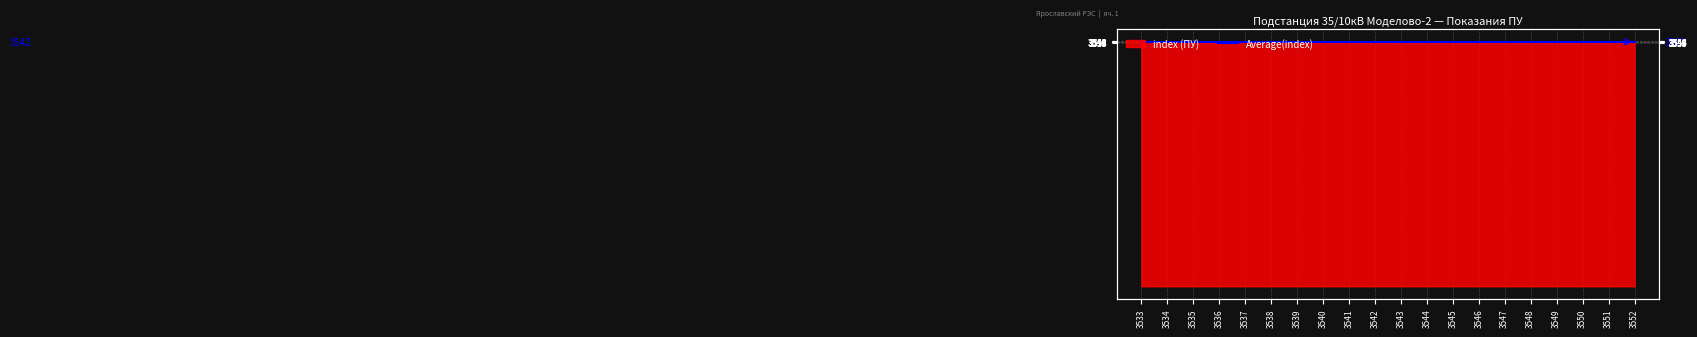

What is the smallest value displayed?

3533